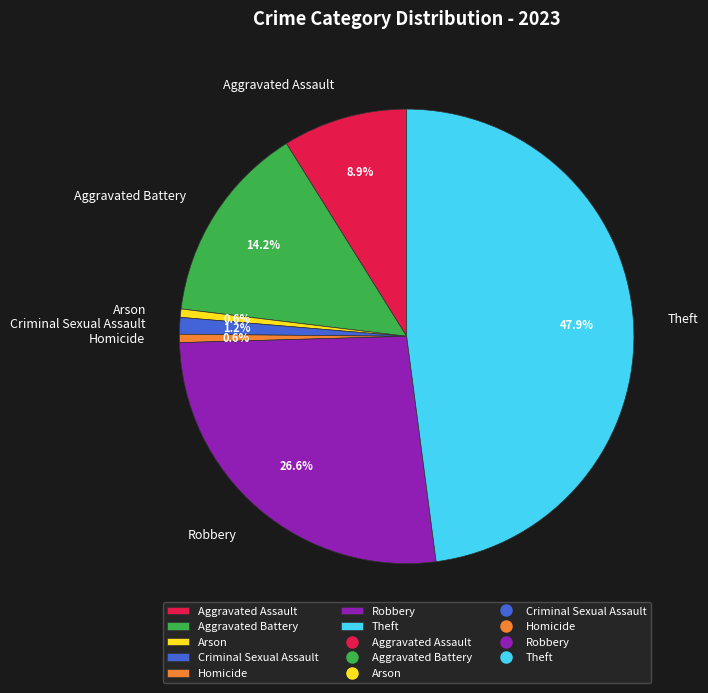

To the nearest percent, what is the average slice percentage?

14%